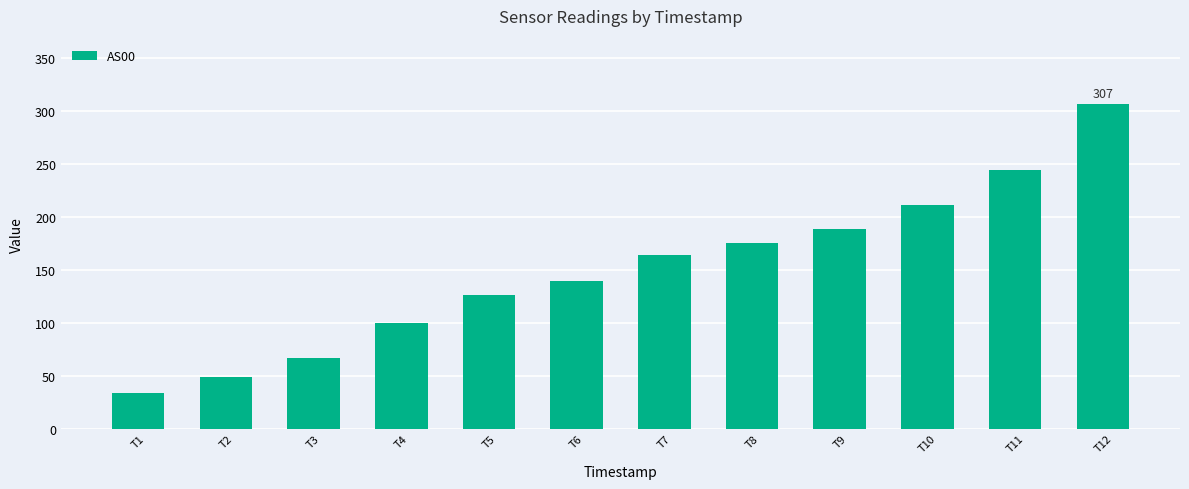

What is the change in value from T5 to T9?

+63